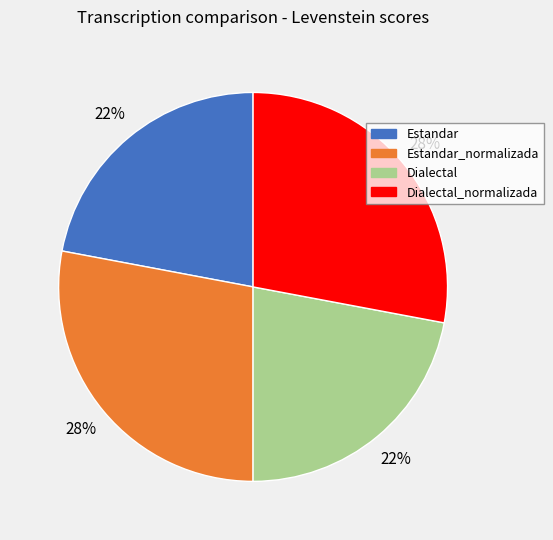

To the nearest percent, what is the average slice percentage?

25%